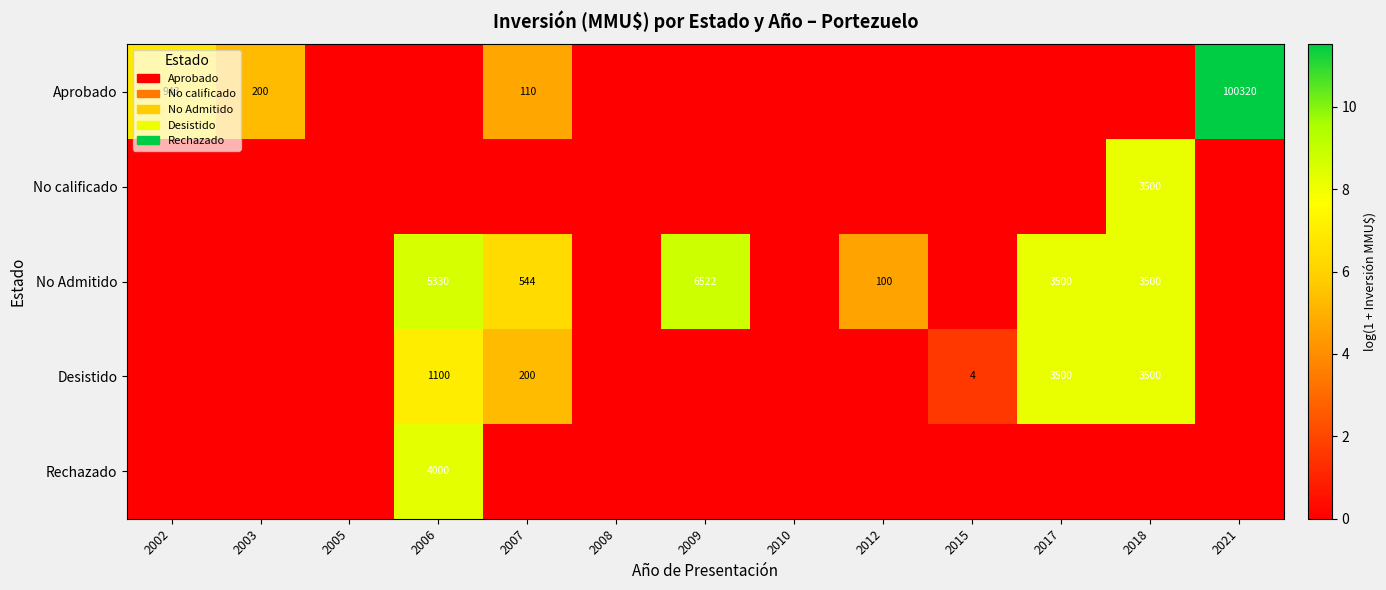

The Desistido series shows 200 at 2007. True or false?

True